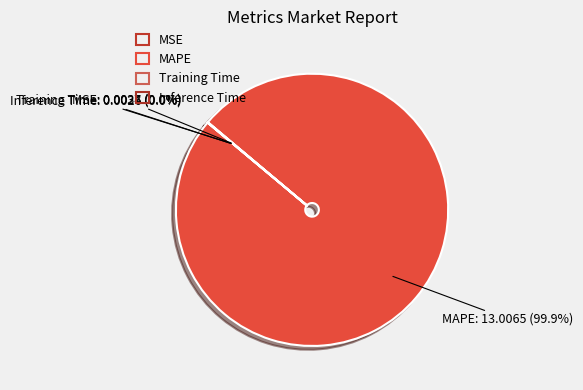

Which slice is the largest?

MAPE